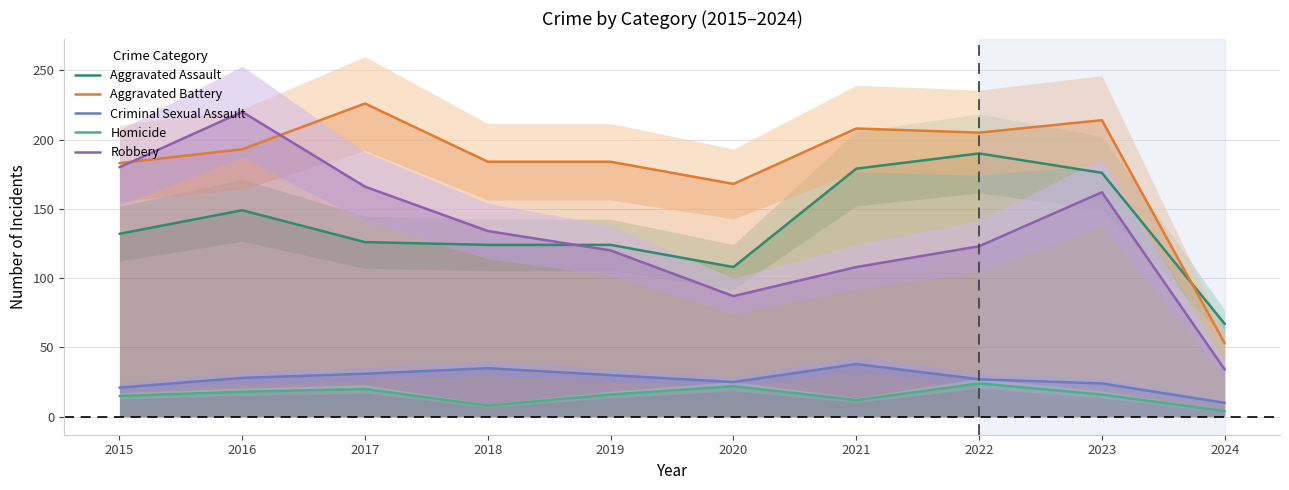

What are all the series names shown in the legend?

Aggravated Assault, Aggravated Battery, Criminal Sexual Assault, Homicide, Robbery